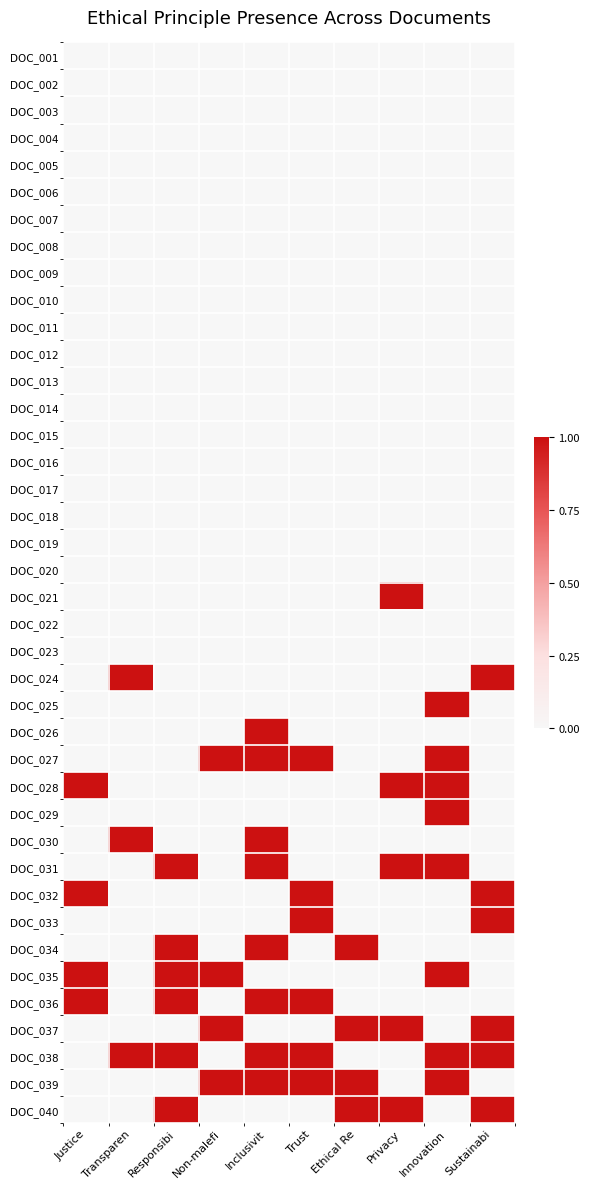

At which category does the chart reach its peak across all series?

Privacy